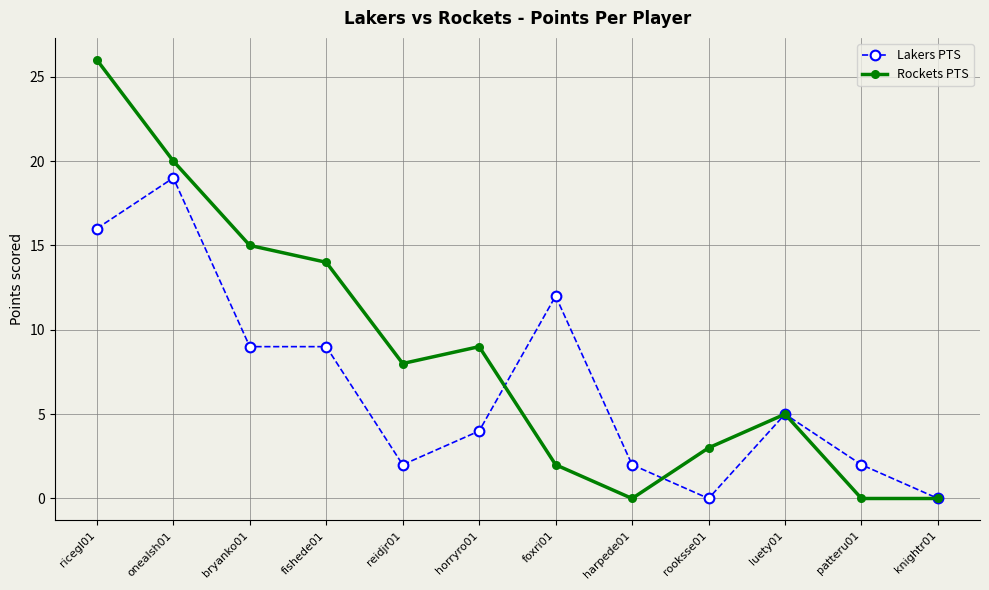

At which category does Rockets PTS reach its first local peak?

horryro01